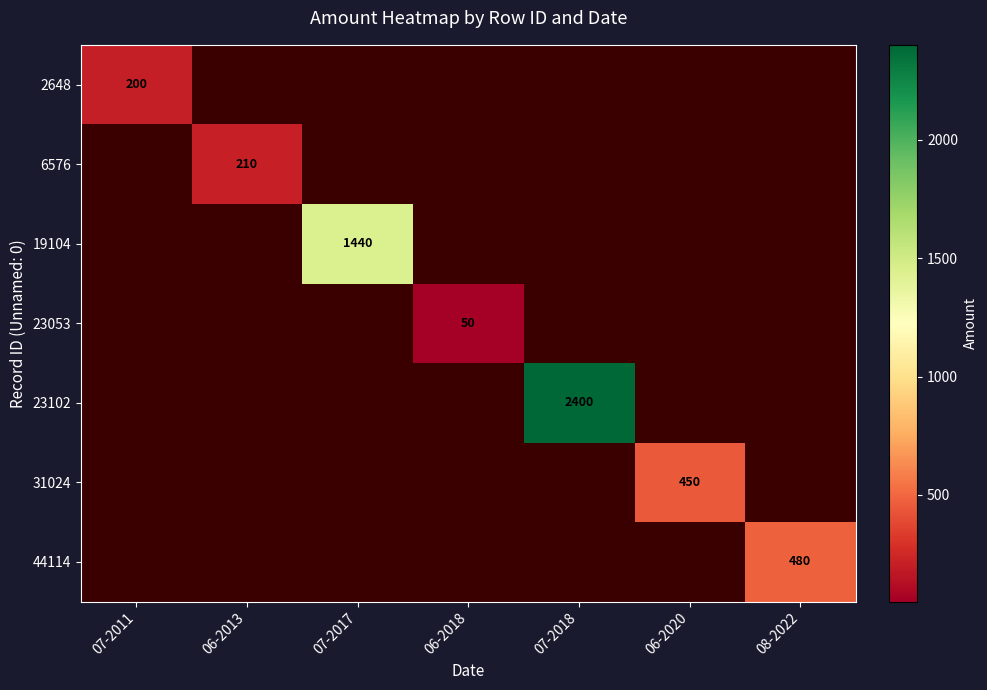

At which label is 2648 closest to 200?

07-2011